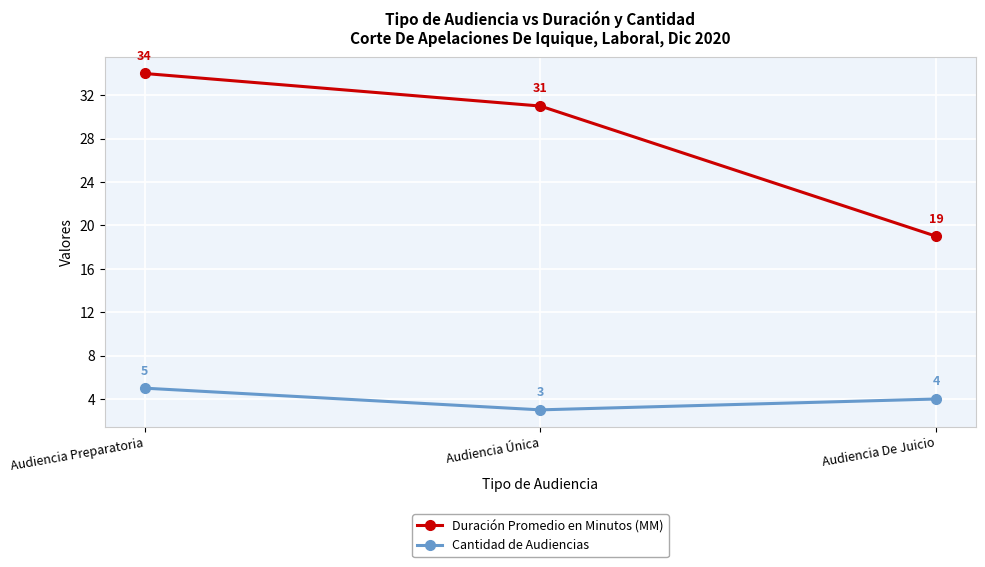

Rank the series at Audiencia De Juicio from highest to lowest value.

Duración Promedio en Minutos (MM), Cantidad de Audiencias